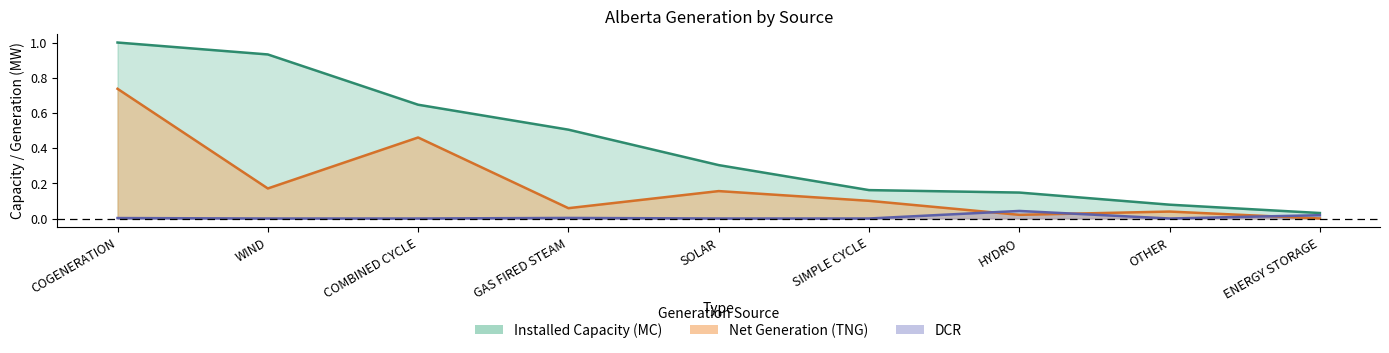

Count the number of categories in the chart.

9